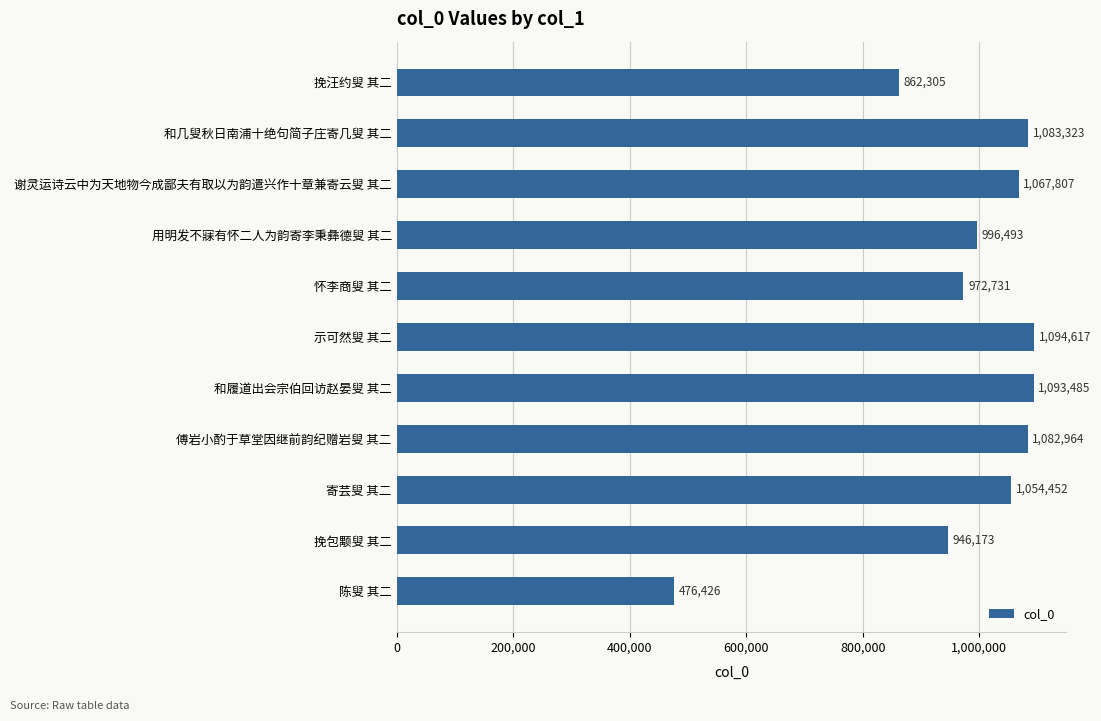

How many categories are shown in the chart?

11